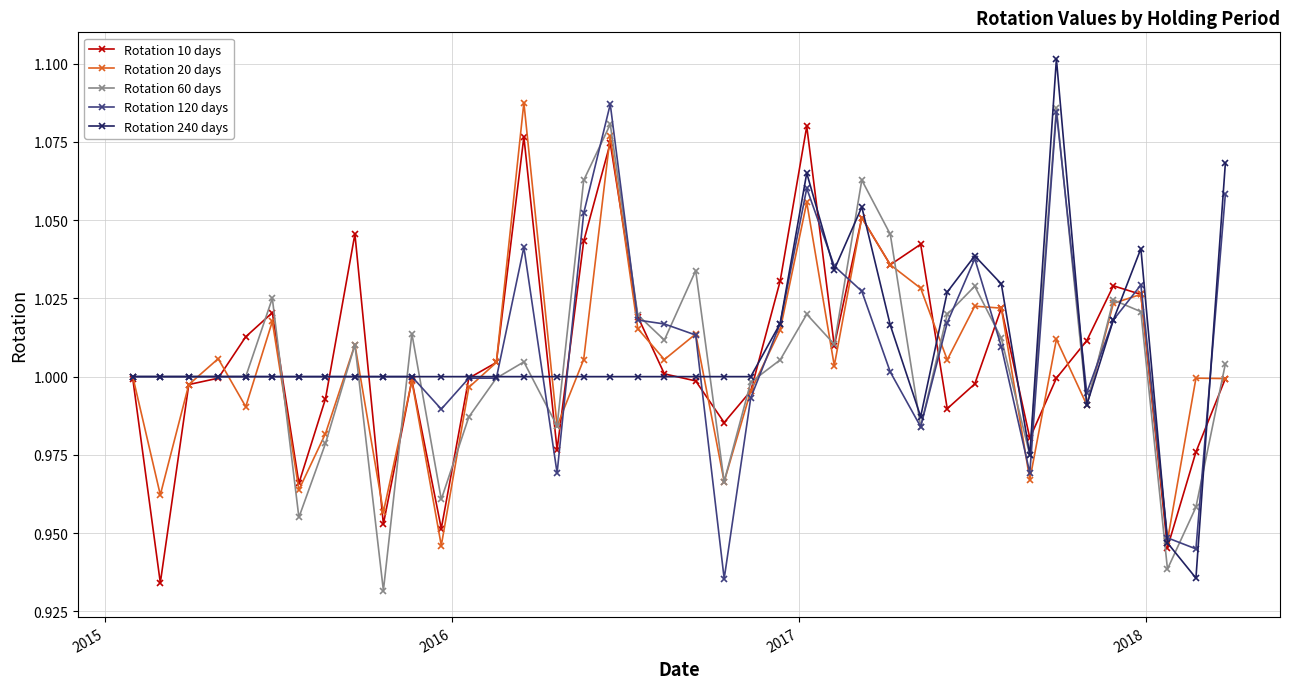

At how many categories does at least one series exceed 0?

40